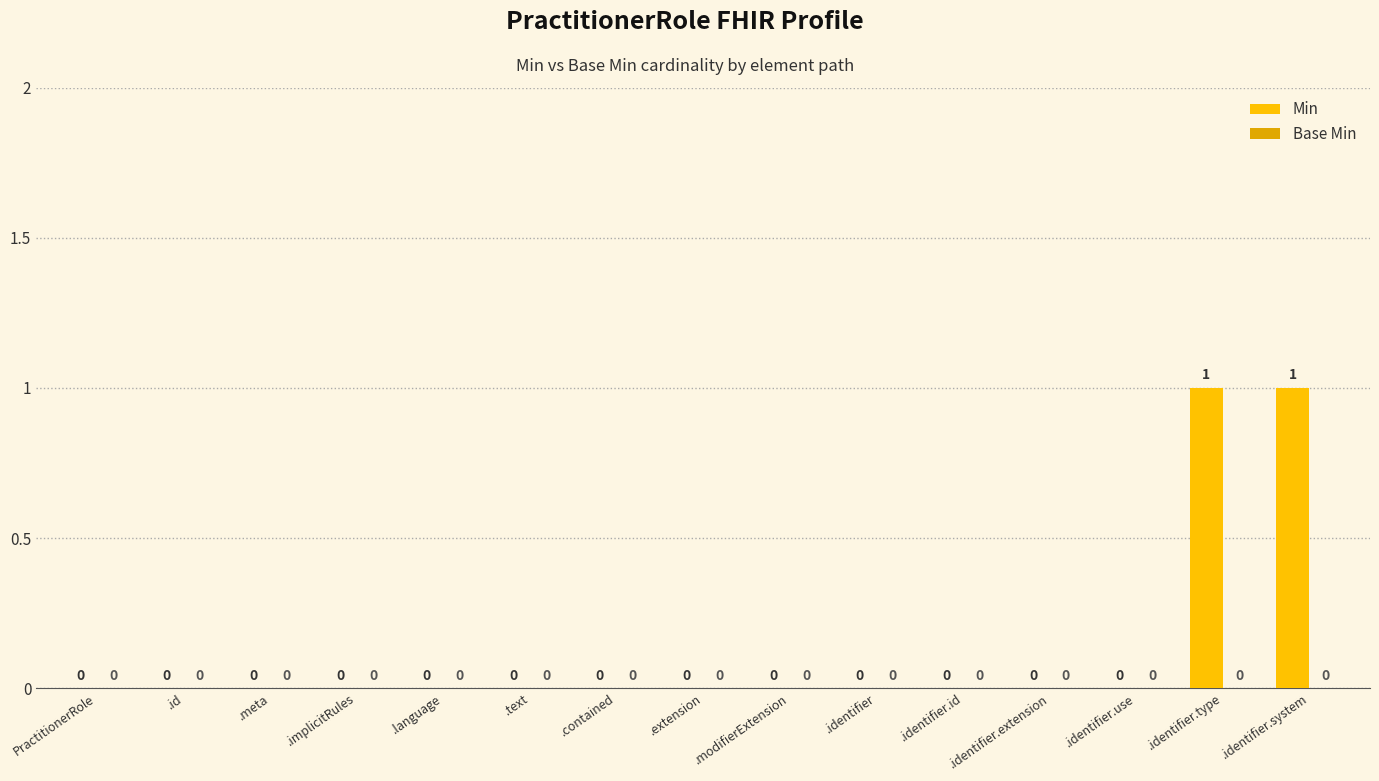

The value at .identifier.extension is 0. True or false?

True